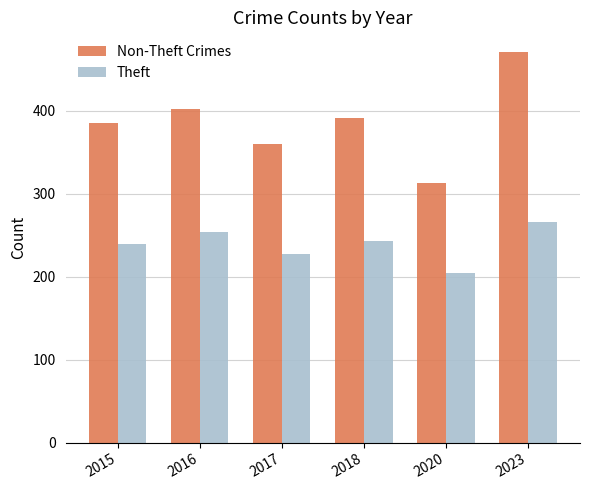

At which label is Non-Theft Crimes closest to 392?

2018